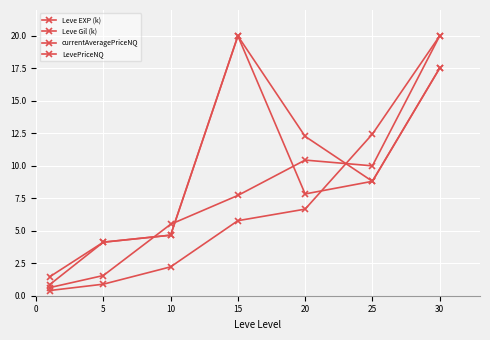

How many data points in Leve Gil (k) are above 7?

4